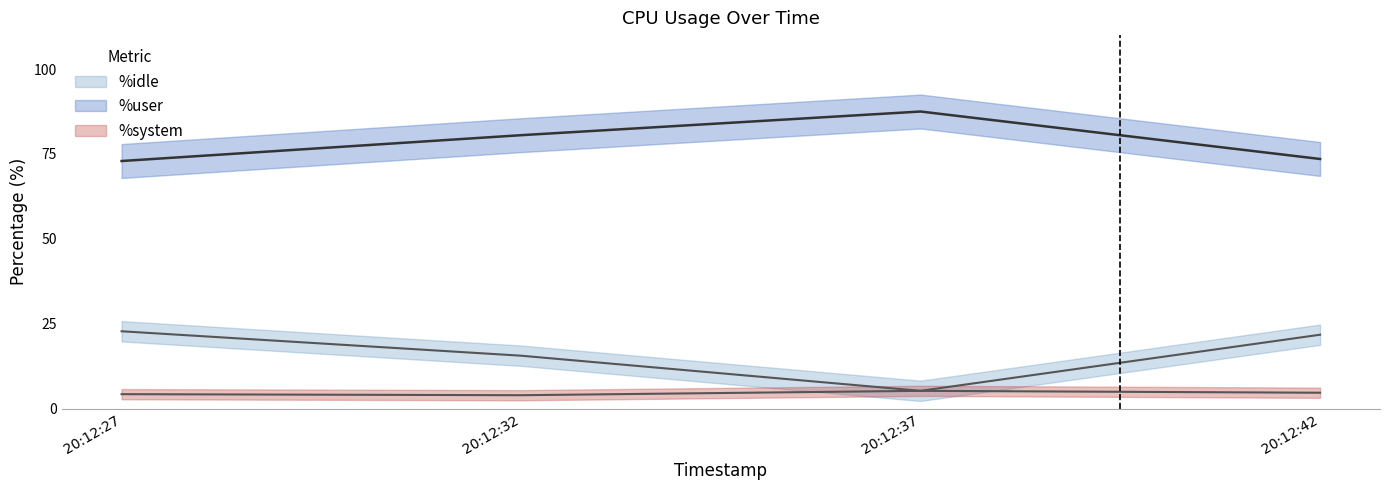

Does the chart have visible grid lines?

No